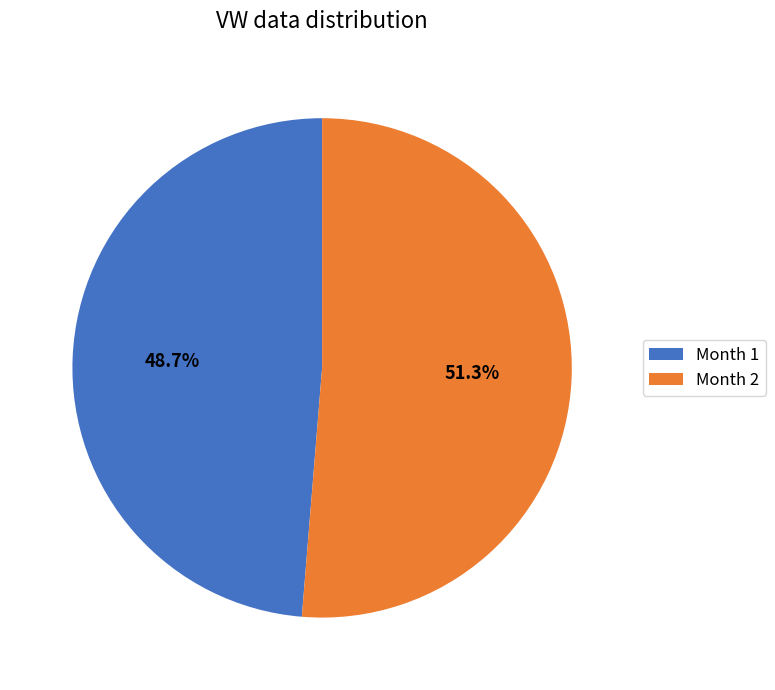

Does any single category account for the majority?

Yes